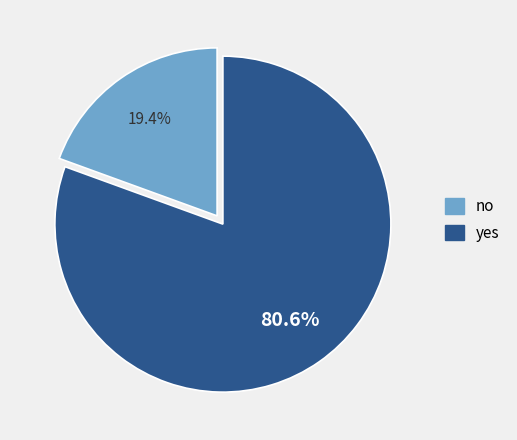

The yes slice represents 94% of the pie. True or false?

False